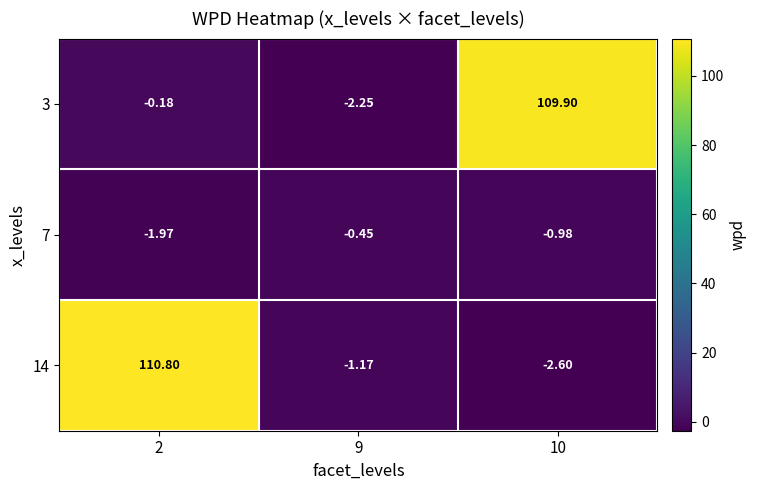

Is the value of 14 at 9 greater than the value of 3 at 10?

No